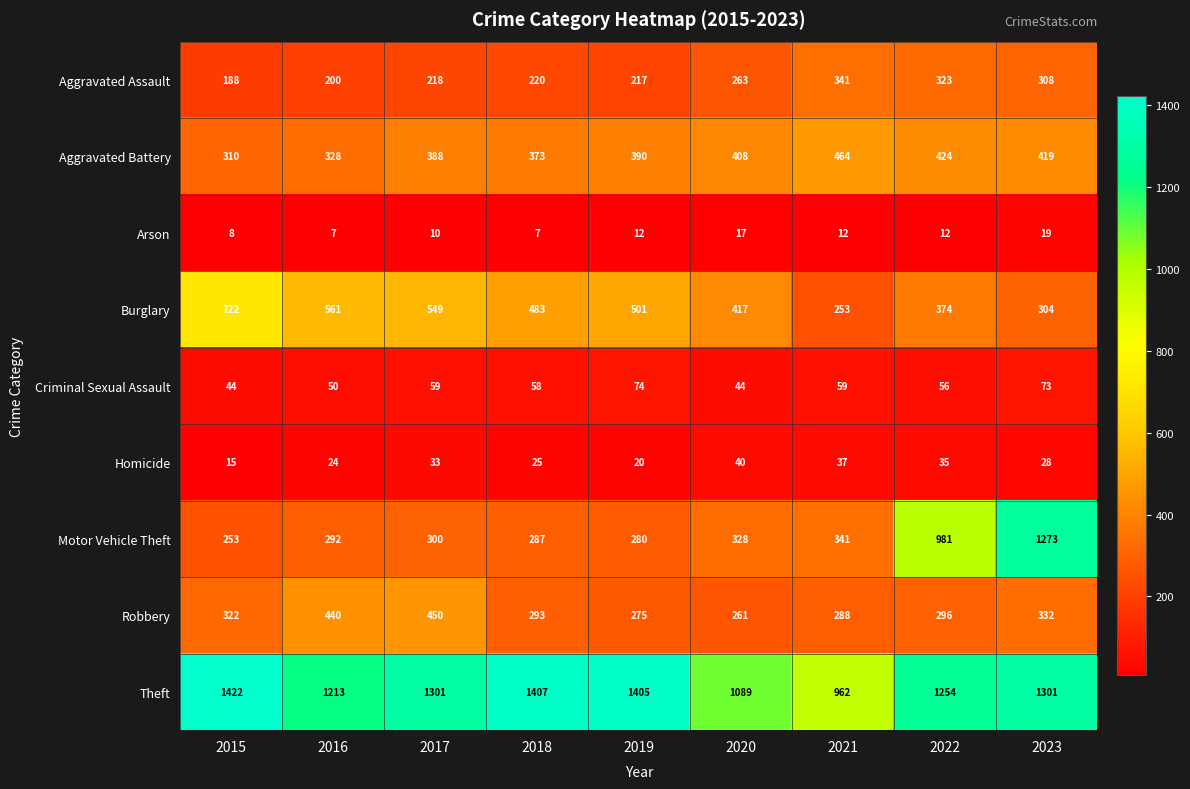

What is the spread (max minus min) of values at 2015?

1414